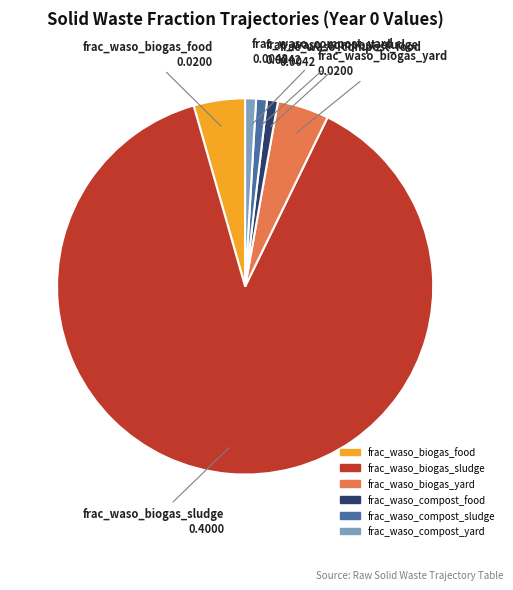

The frac_waso_compost_food slice represents 1% of the pie. True or false?

True